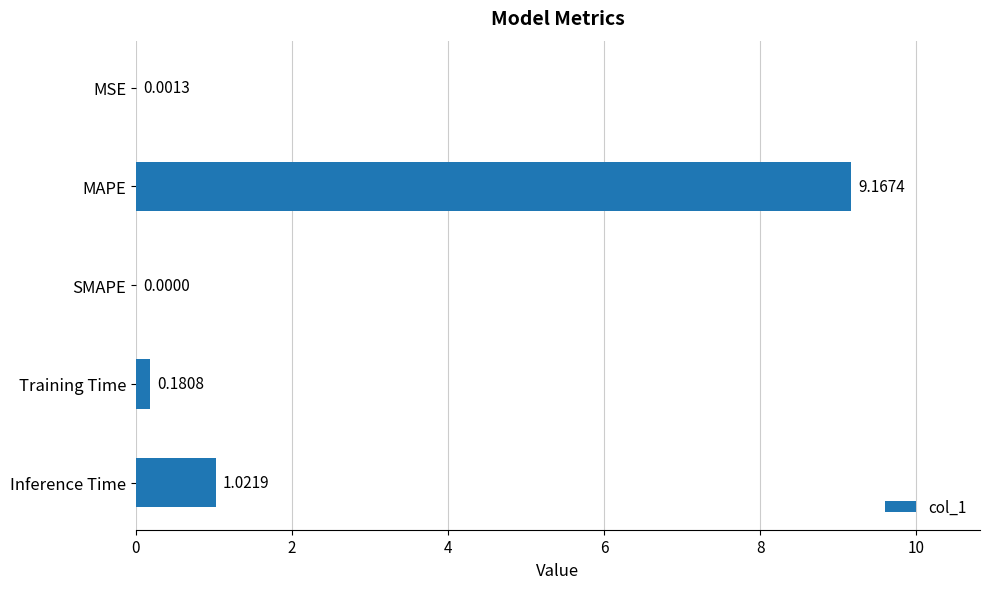

What is the change in value from SMAPE to Inference Time?

+1.0